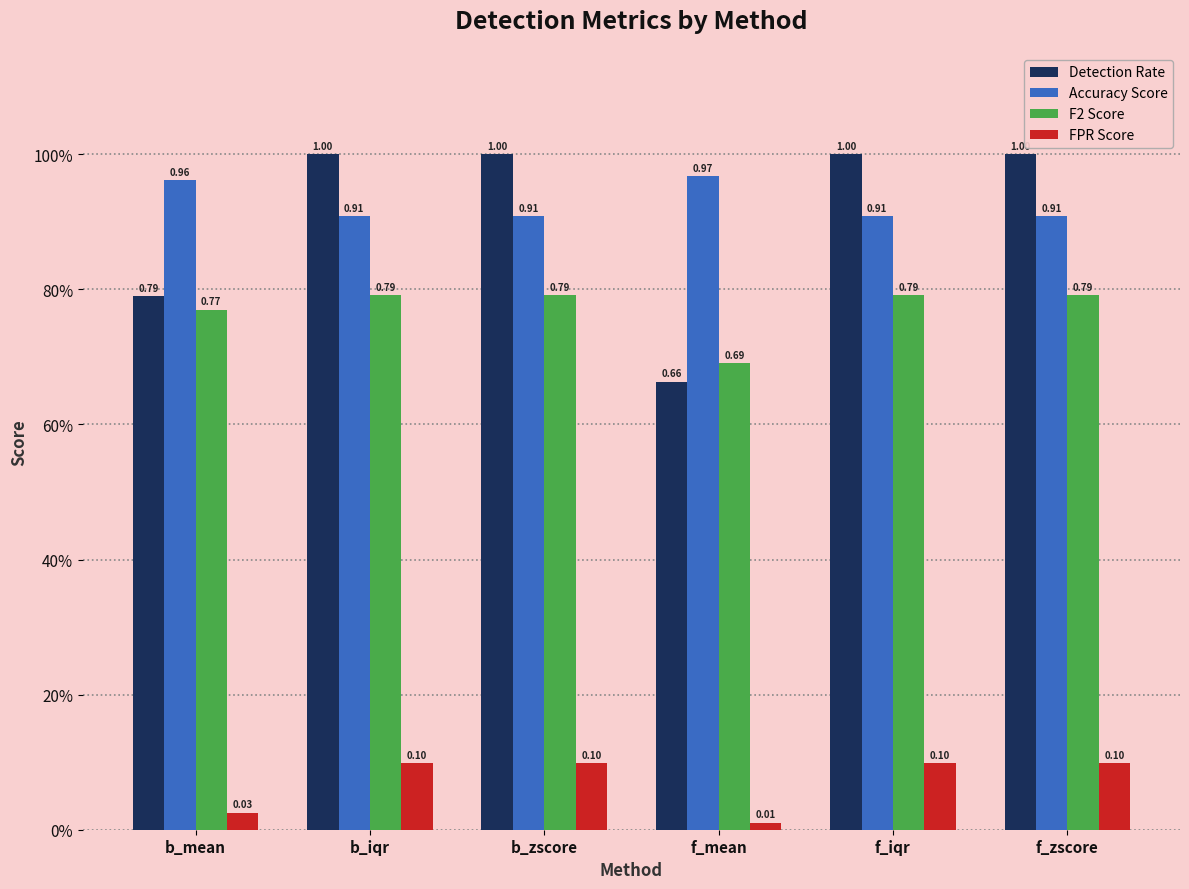

Does the chart contain any negative values?

No